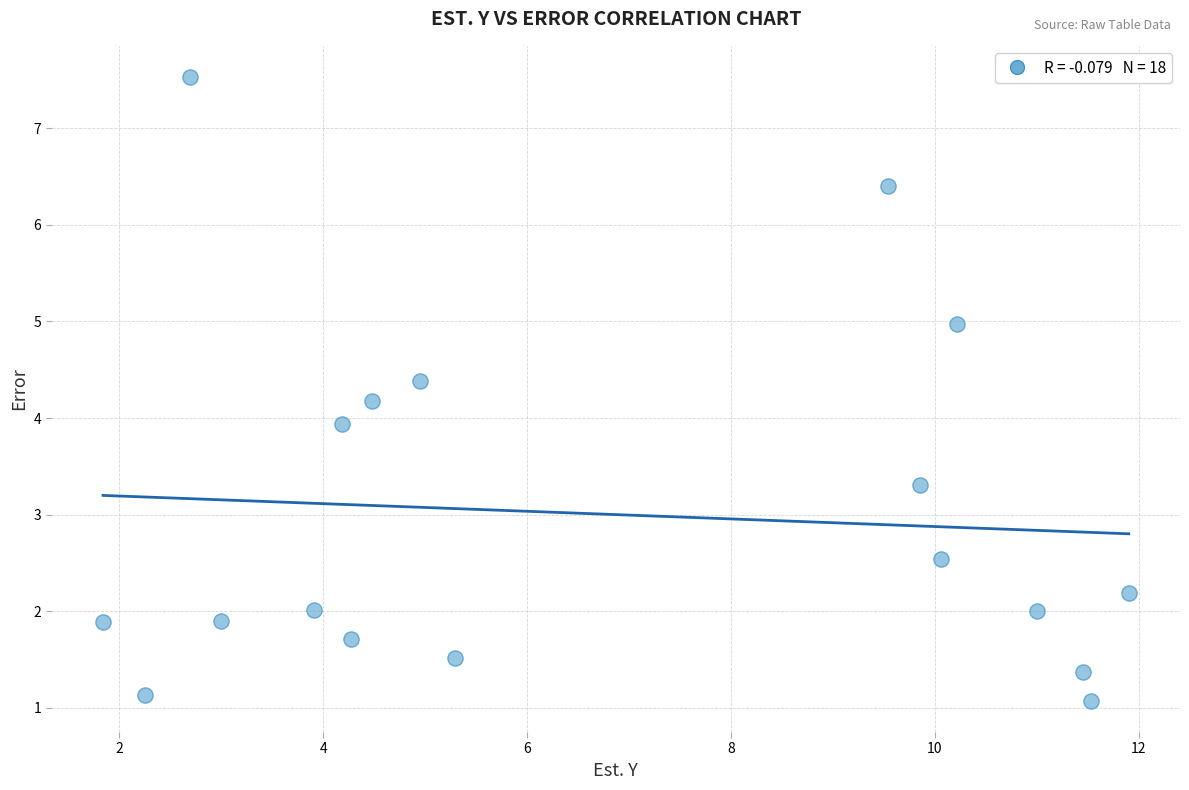

What is the range of X values (max minus min)?

10.1